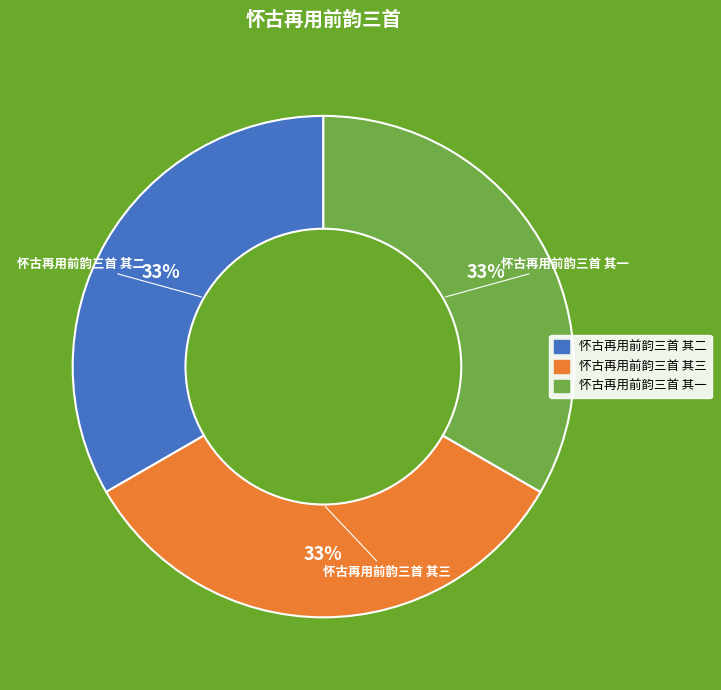

Is it true that 怀古再用前韵三首 其一 is 20% of the pie?

False